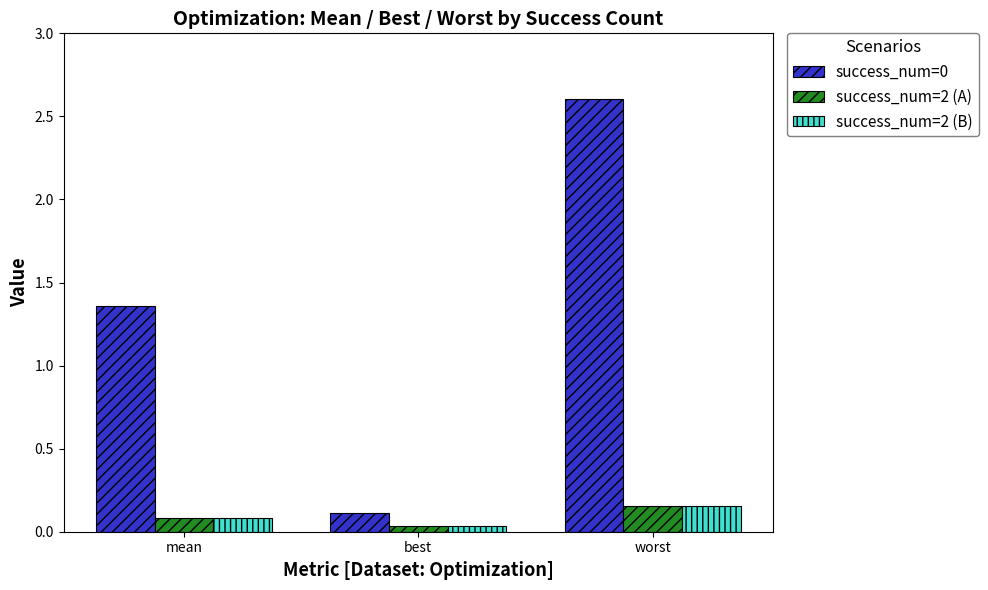

What position from the left is worst?

3